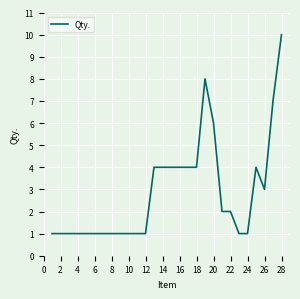

What is the maximum value shown in the chart?

10